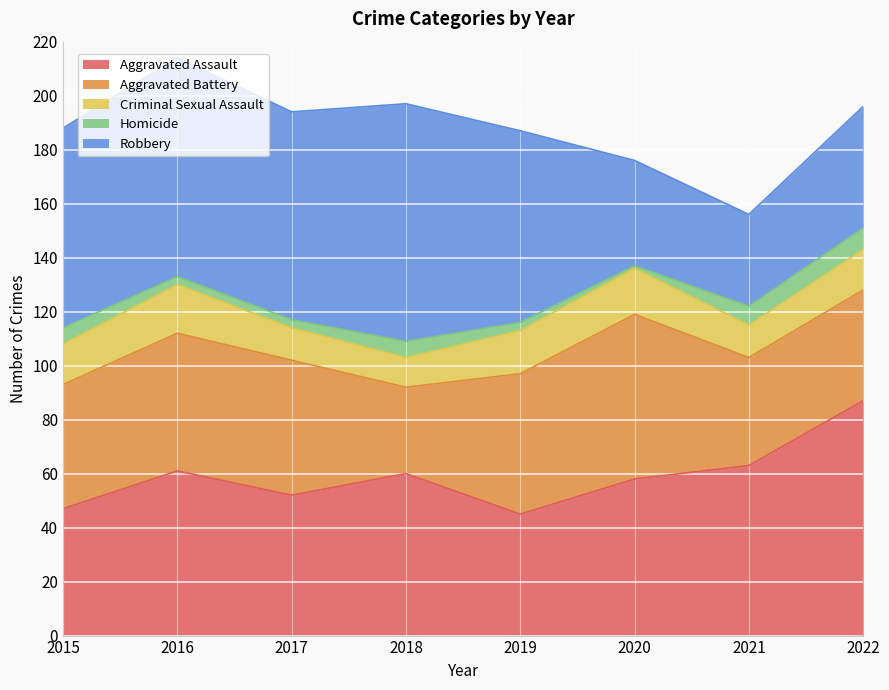

Count the number of categories in the chart.

8